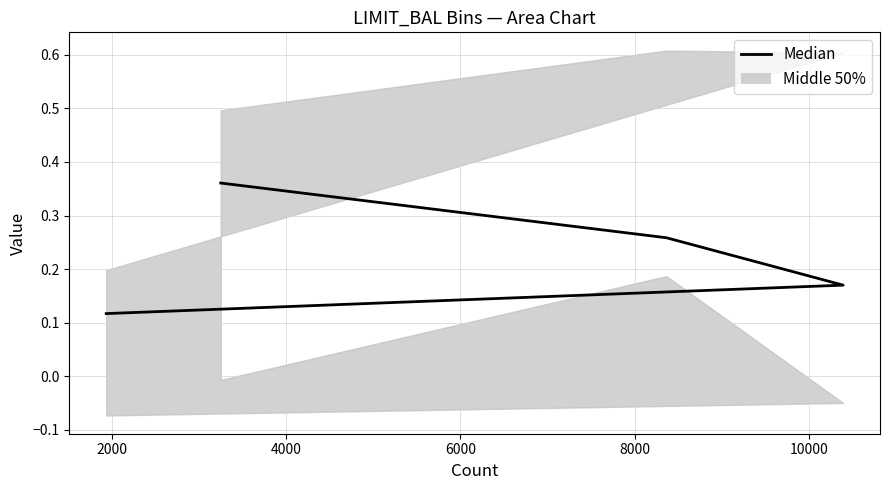

Which has a higher value, 4000 or 6000?

4000